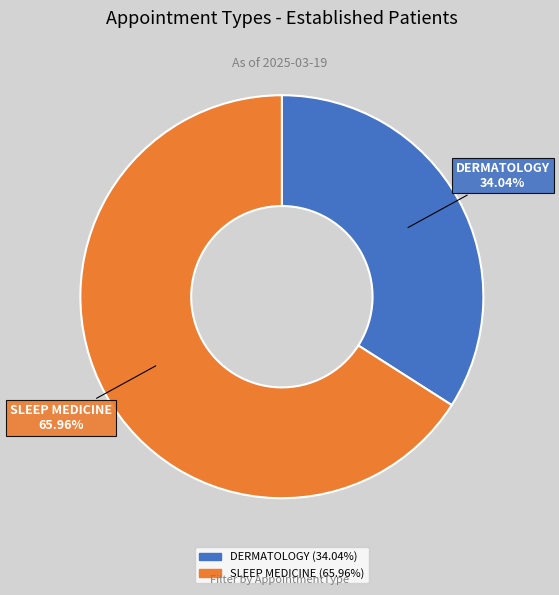

The SLEEP MEDICINE slice represents 81% of the pie. True or false?

False